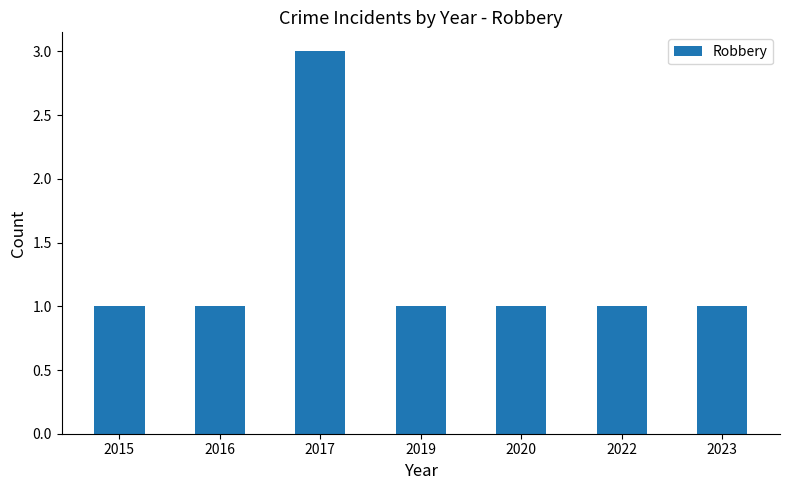

What is the difference between the values at 2017 and 2016?

2